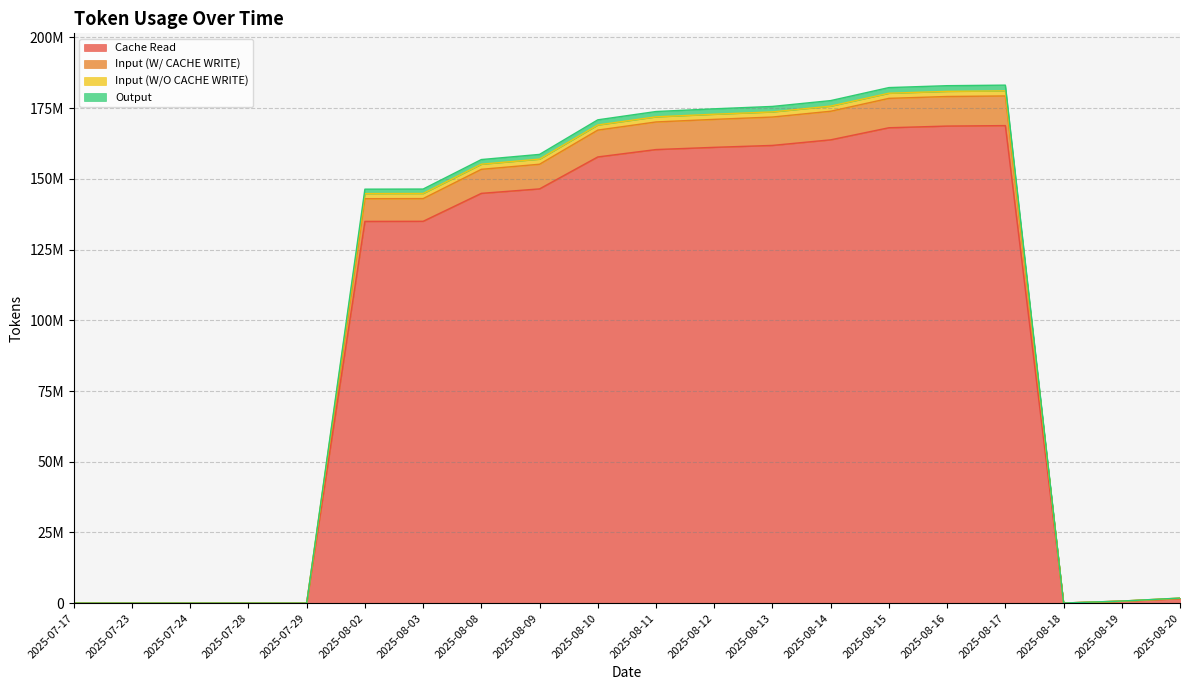

What are all the series names shown in the legend?

Cache Read, Input (W/ CACHE WRITE), Input (W/O CACHE WRITE), Output